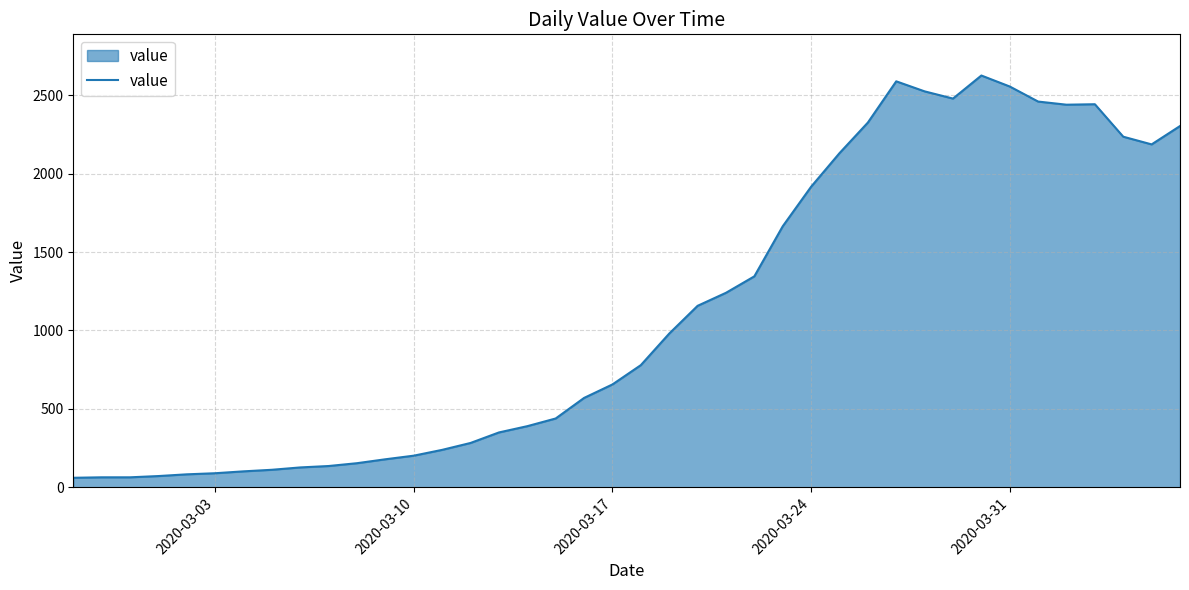

What is the minimum value shown in the chart?

61